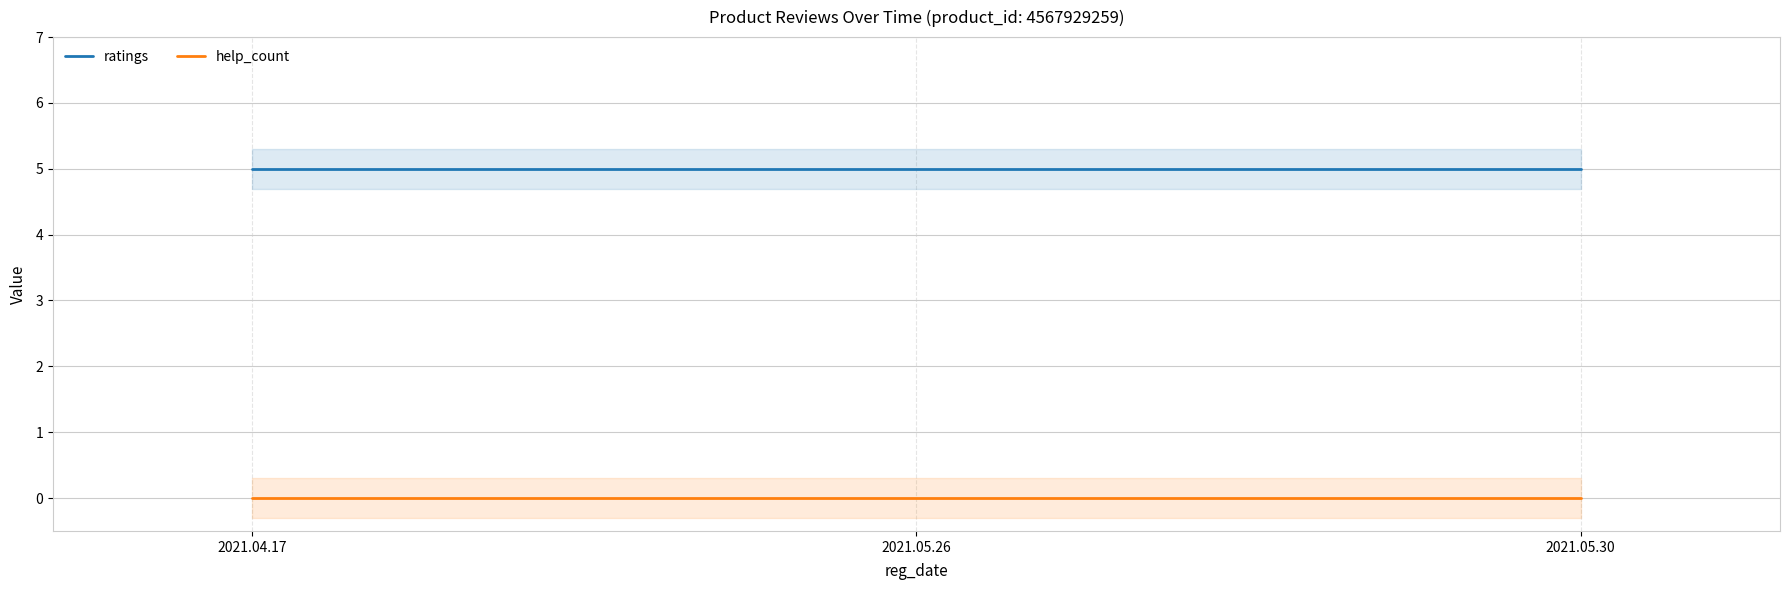

Which series has the largest range (max minus min)?

ratings